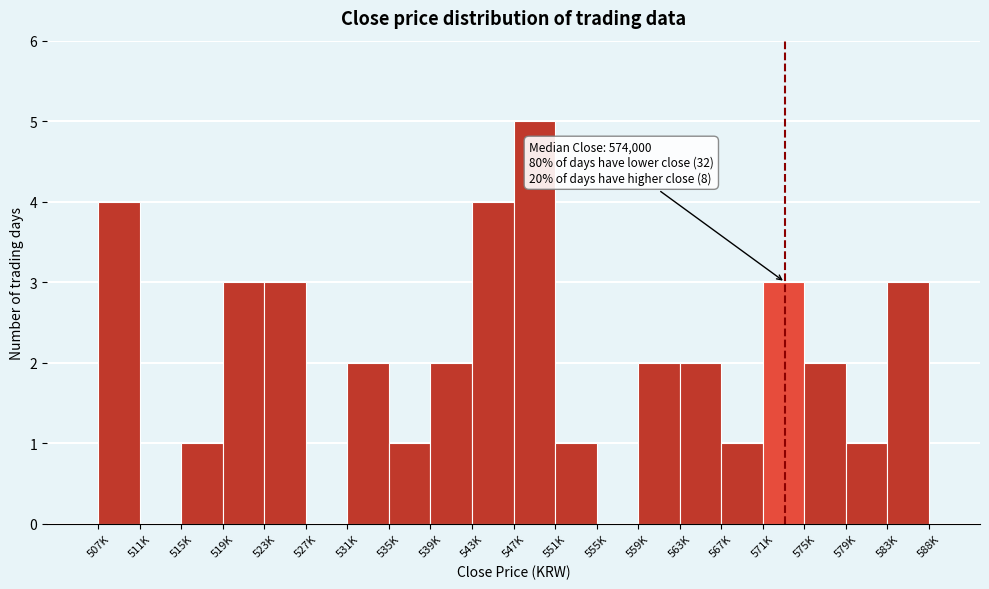

Reading left to right, what are all the values shown in this chart?

507K=4	511K=0	515K=1	519K=3	523K=3	527K=0	531K=2	535K=1	539K=2	543K=4	547K=5	551K=1	555K=0	559K=2	563K=2	567K=1	571K=3	575K=2	579K=1	583K=3